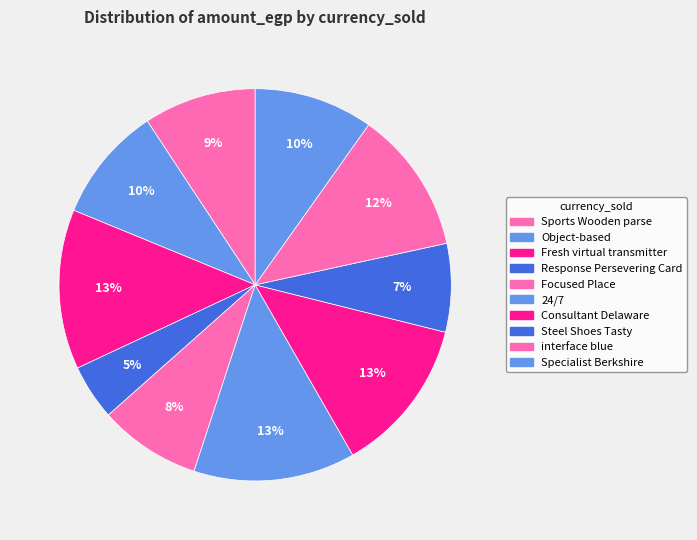

How many slices are in this pie chart?

10